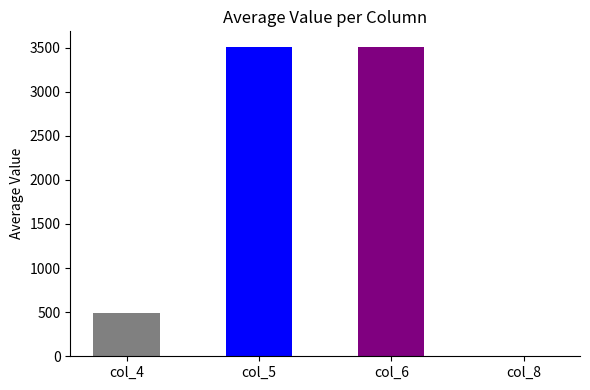

Is it true that the value at col_4 is 765.5?

False